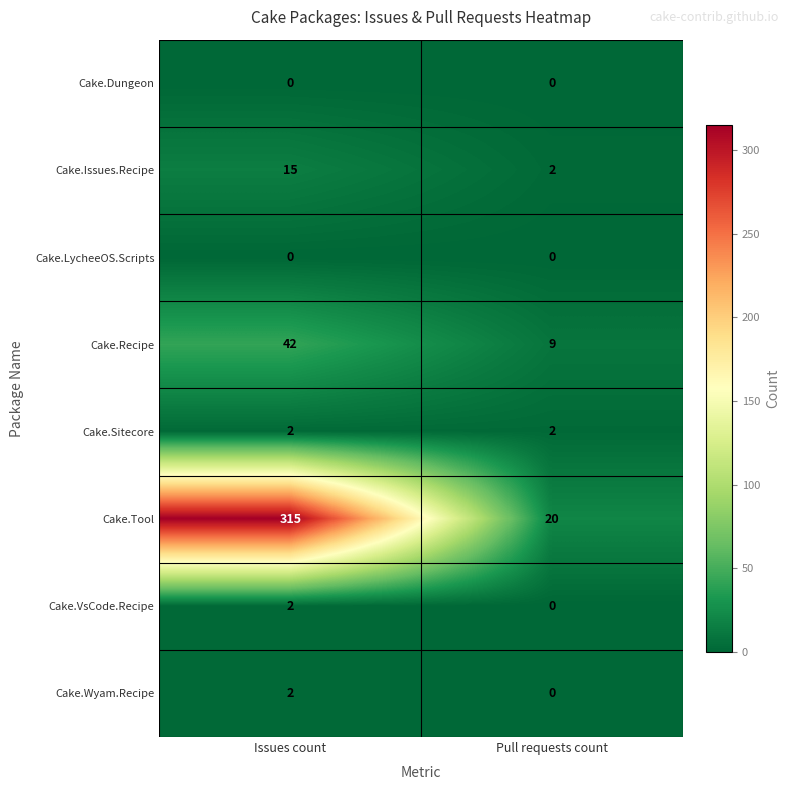

Reading left to right, transcribe all the data shown in this chart.

Cake.Dungeon: Issues count=0	Pull requests count=0
Cake.Issues.Recipe: Issues count=15	Pull requests count=2
Cake.LycheeOS.Scripts: Issues count=0	Pull requests count=0
Cake.Recipe: Issues count=42	Pull requests count=9
Cake.Sitecore: Issues count=2	Pull requests count=2
Cake.Tool: Issues count=315	Pull requests count=20
Cake.VsCode.Recipe: Issues count=2	Pull requests count=0
Cake.Wyam.Recipe: Issues count=2	Pull requests count=0